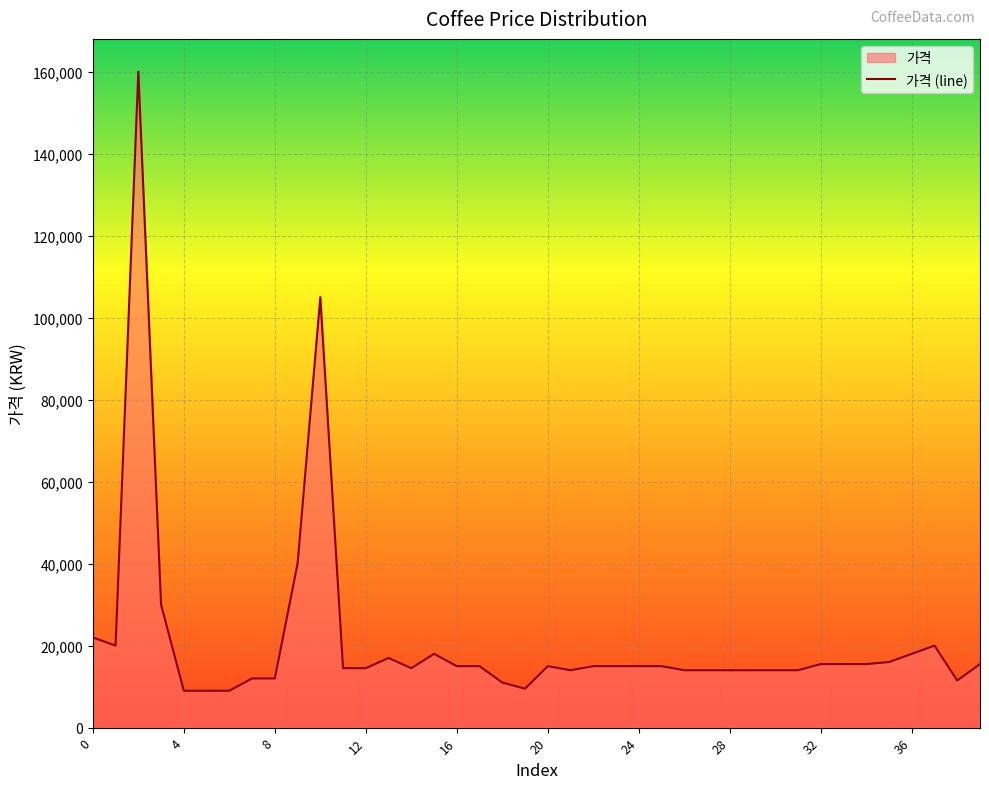

Reading left to right, transcribe all the data shown in this chart.

22000	20000	160000	30000	9000	9000	9000	12000	12000	40000	105000	14500	14500	17000	14500	18000	15000	15000	11000	9500	15000	14000	15000	15000	15000	15000	14000	14000	14000	14000	14000	14000	15500	15500	15500	16000	18000	20000	11500	15500